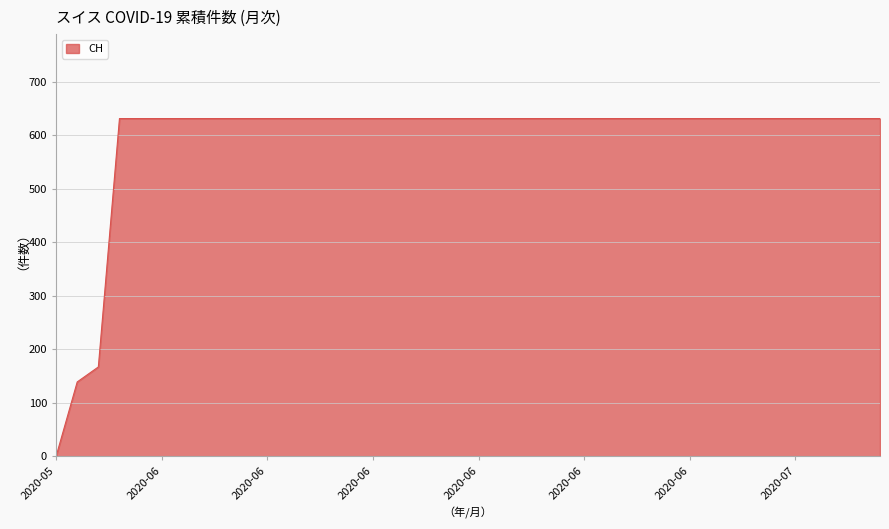

How many values are above zero?

39